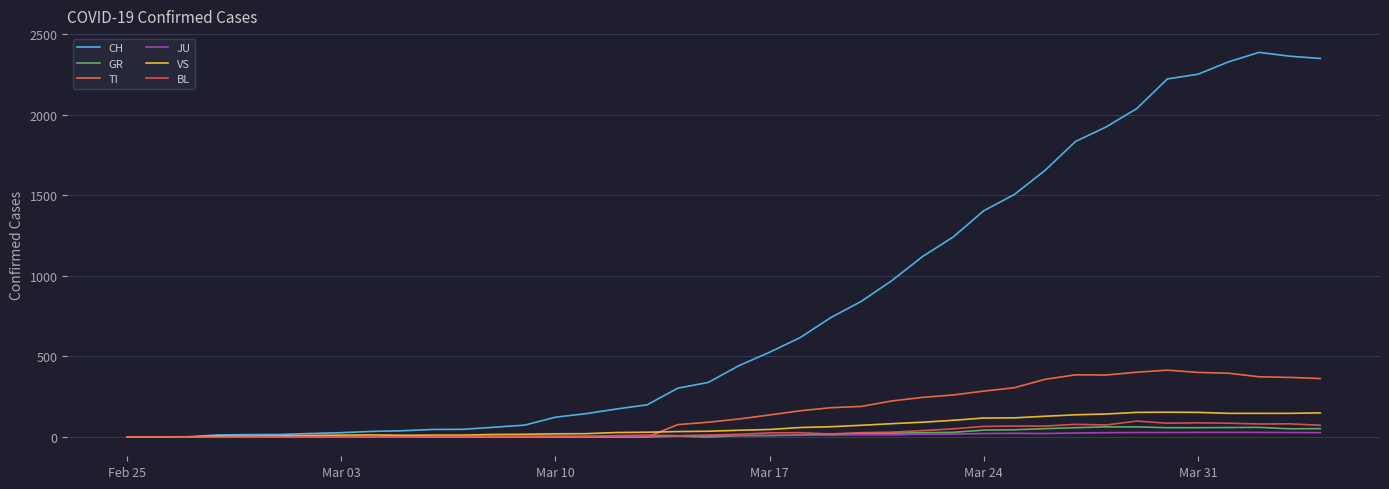

How many lines are shown in the chart?

6